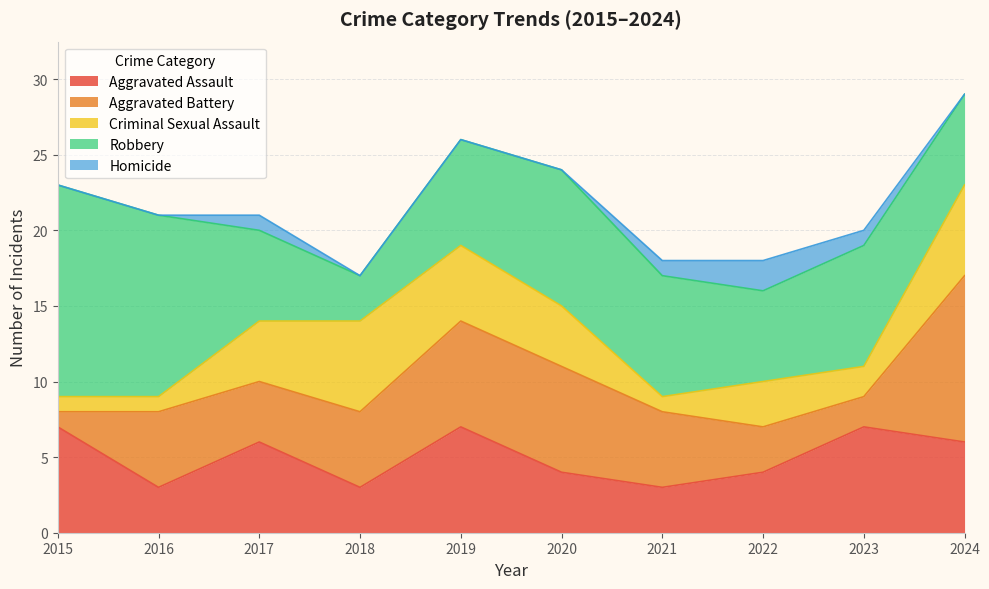

What is the highest value of the Homicide series?

2